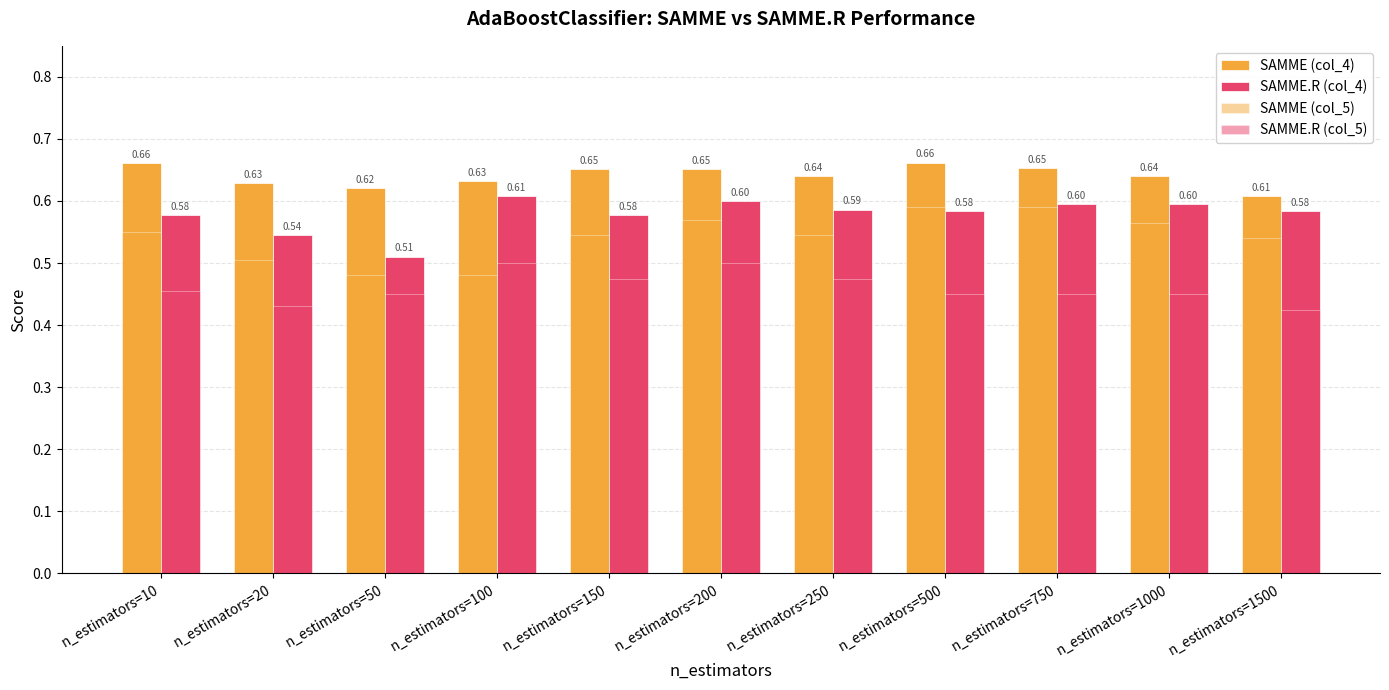

Reading left to right, list all the values displayed in this chart.

SAMME (col_4): 0.7	0.6	0.6	0.6	0.7	0.7	0.6	0.7	0.7	0.6	0.6
SAMME.R (col_4): 0.6	0.5	0.5	0.6	0.6	0.6	0.6	0.6	0.6	0.6	0.6
SAMME (col_5): 0.6	0.5	0.5	0.5	0.5	0.6	0.5	0.6	0.6	0.6	0.5
SAMME.R (col_5): 0.5	0.4	0.5	0.5	0.5	0.5	0.5	0.5	0.5	0.5	0.4